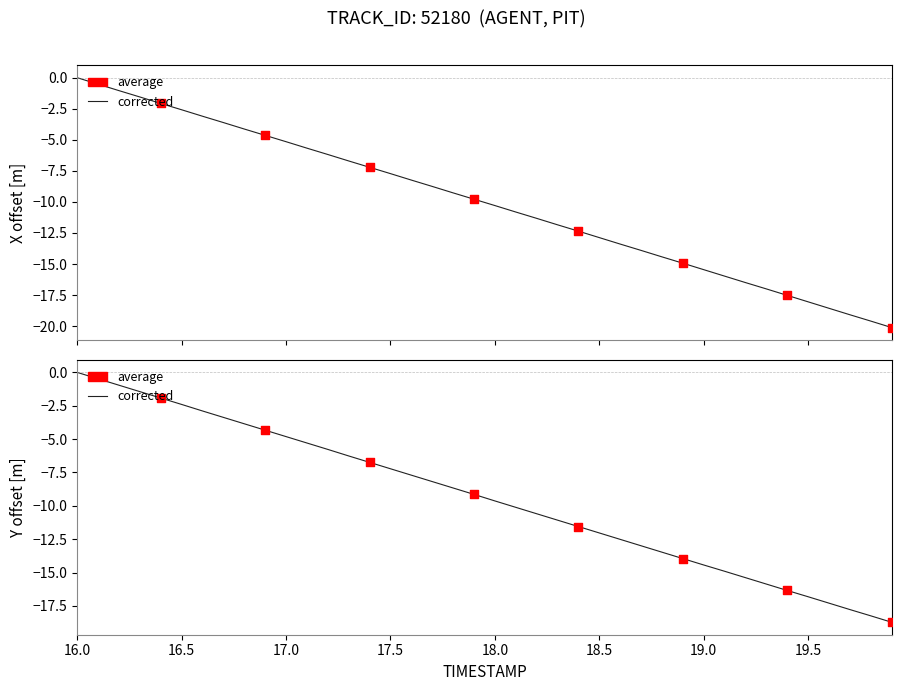

At which category is the sum across all series the highest?

16.0